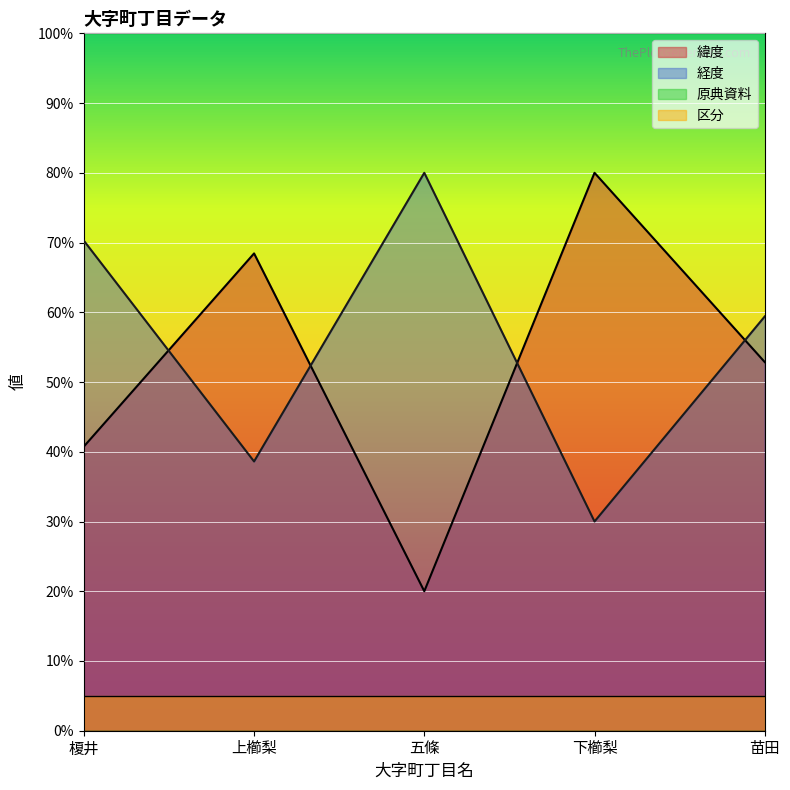

What is the label of the 2nd point from the left?

上櫛梨